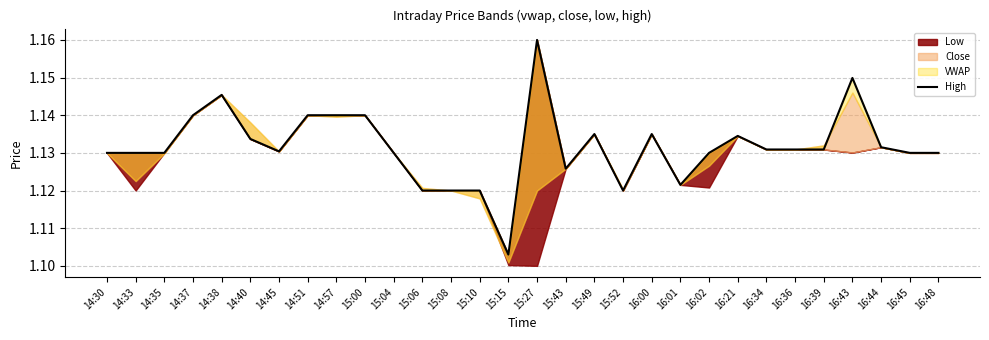

Does the chart display data point markers on the line(s)?

No